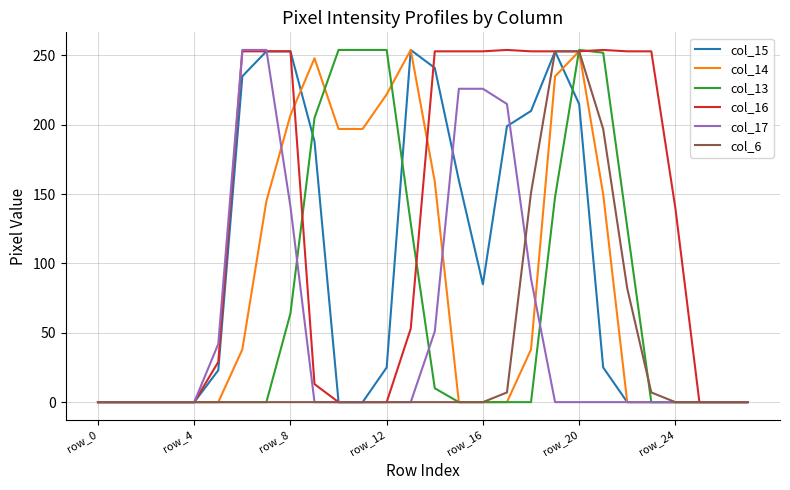

True or false: col_16 and col_14 intersect in this chart.

True